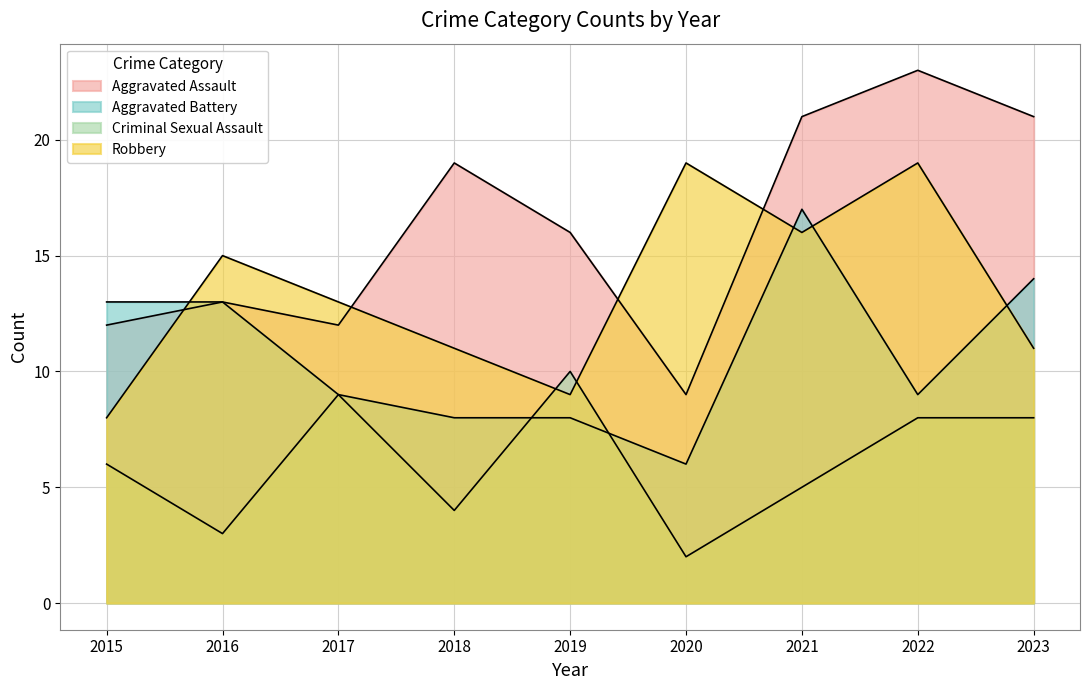

True or false: Robbery has more than 1 points higher than both neighbors.

True